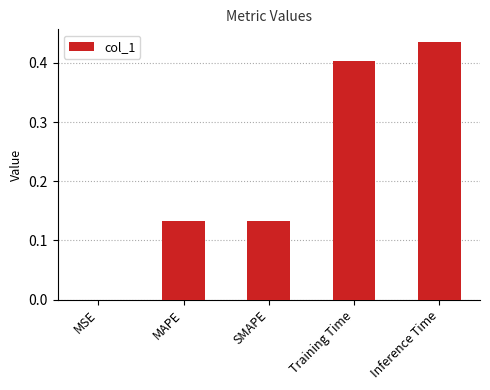

What is the sum of all values?

1.1